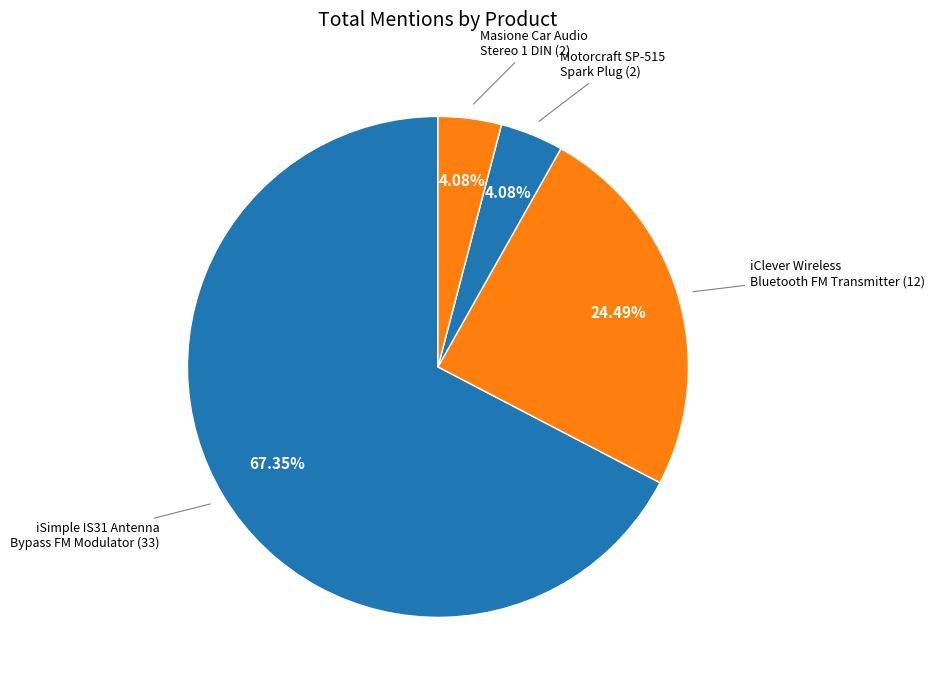

Does iSimple IS31 Antenna Bypass FM Modulator account for over 50% of the chart?

Yes